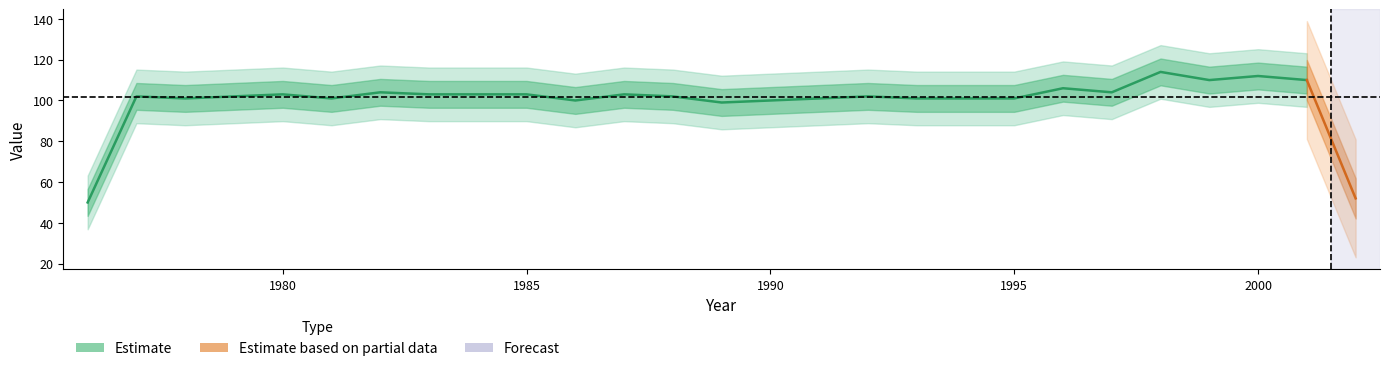

Rank the categories by value from highest to lowest.

1998, 2000, 1999, 2001, 1996, 1982, 1997, 1980, 1983, 1984, 1985, 1987, 1977, 1979, 1988, 1992, 1978, 1981, 1991, 1993, 1994, 1995, 1986, 1990, 1989, 2002, 1976